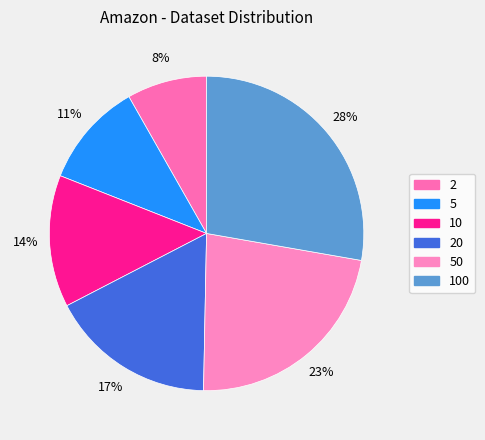

The 5 slice represents 11% of the pie. True or false?

True